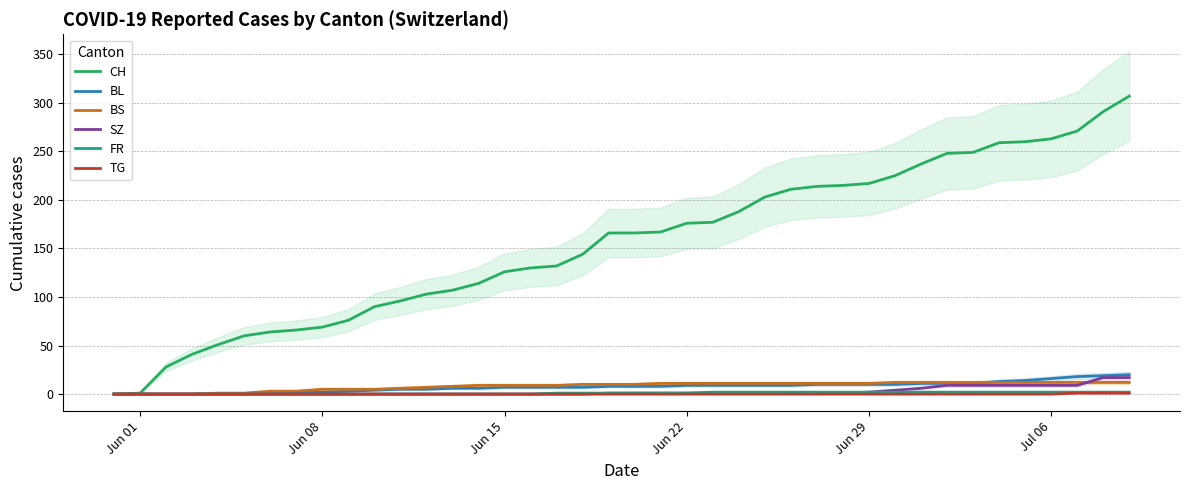

The value of BS at Jun 29 is 11. True or false?

True